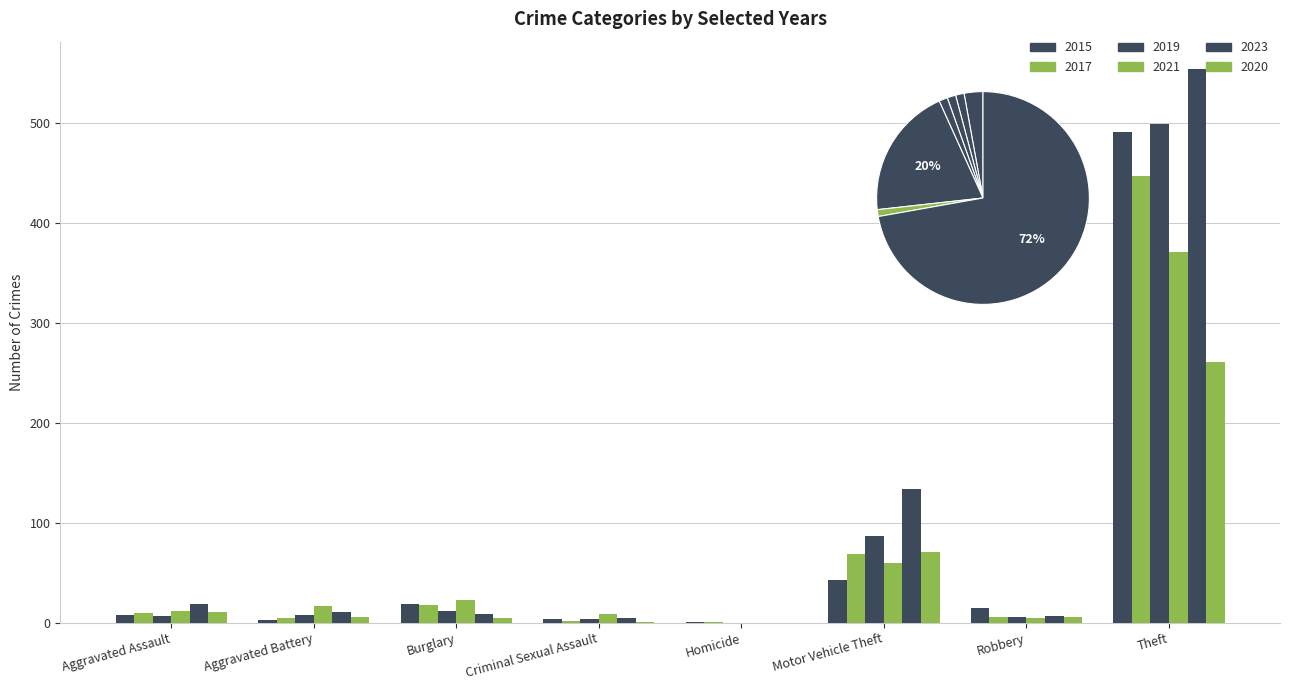

The value of 2021 at Burglary is 23. True or false?

True